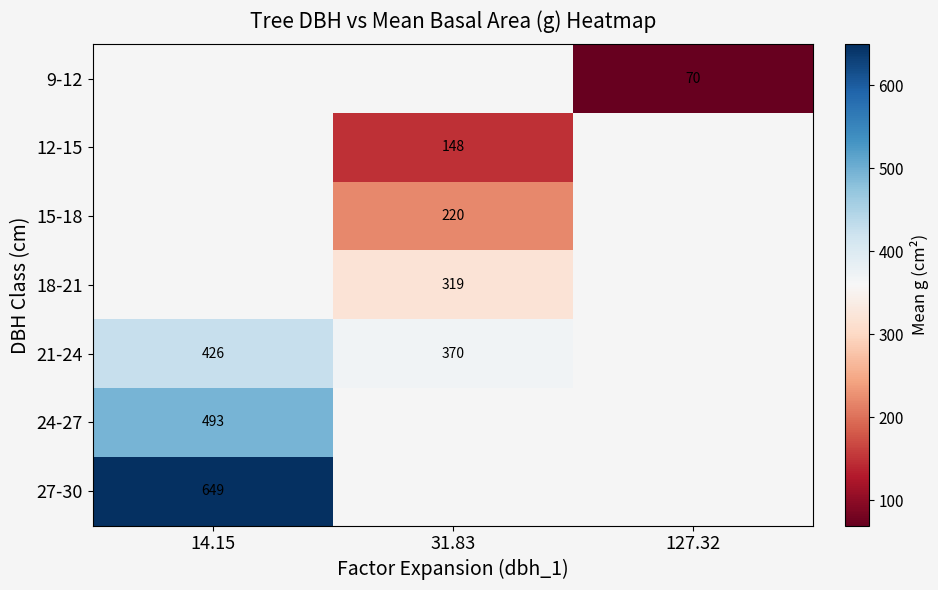

How many values in 15-18 are above zero?

1